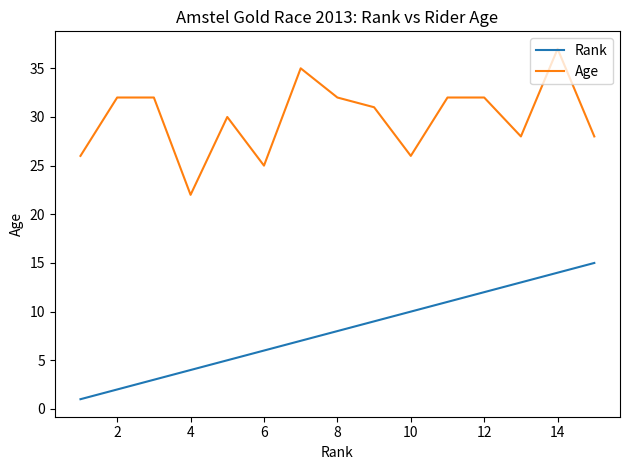

True or false: Age and Rank intersect in this chart.

False